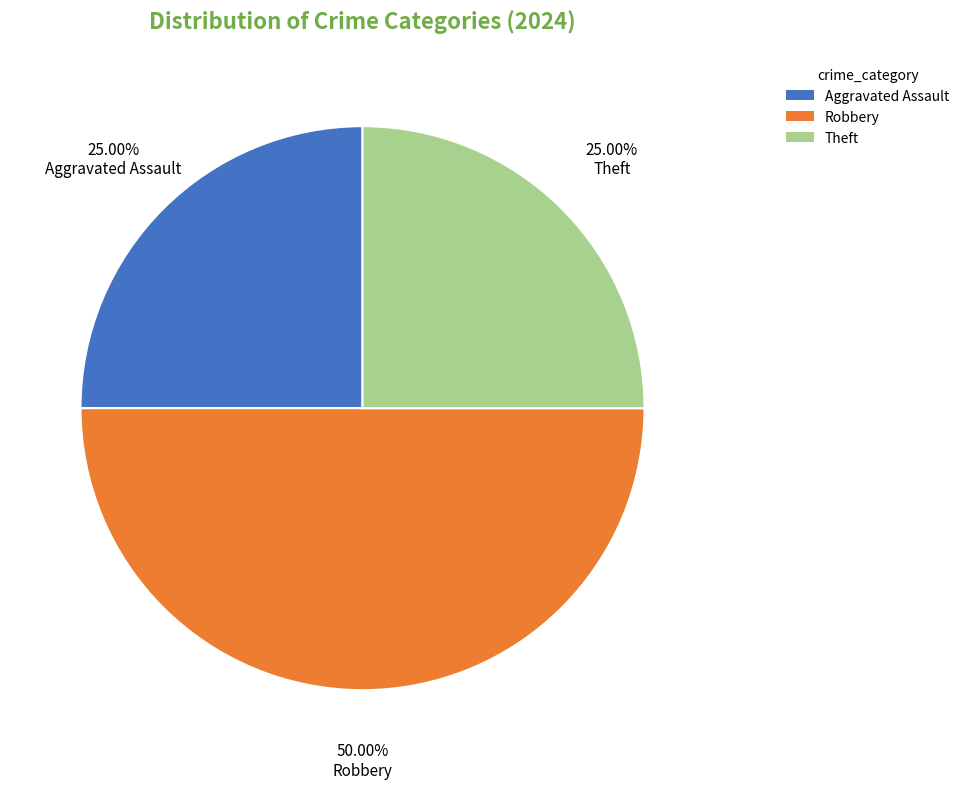

Is it true that Robbery is 50% of the pie?

True